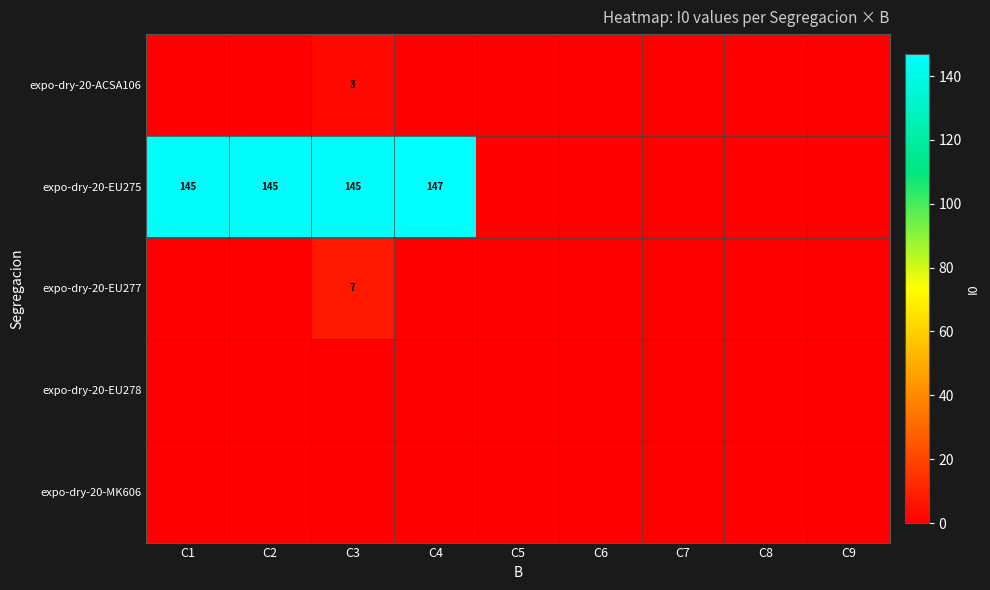

The expo-dry-20-EU277 series shows 7 at C3. True or false?

True